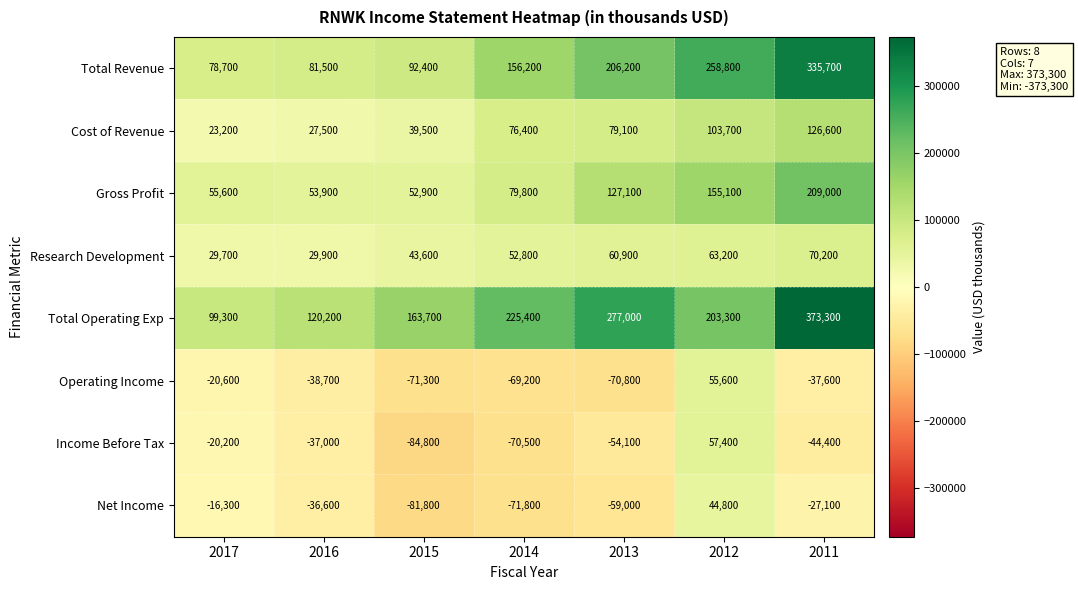

Which series has the widest spread of values?

Total Operating Exp